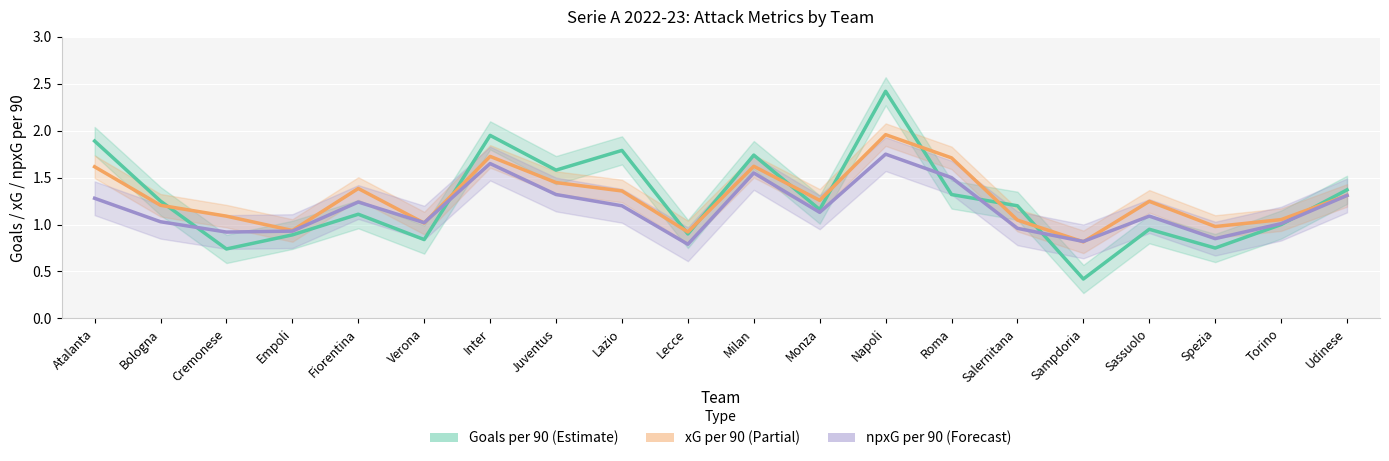

What is the sum of the Estimate values at Inter and Salernitana?

3.1